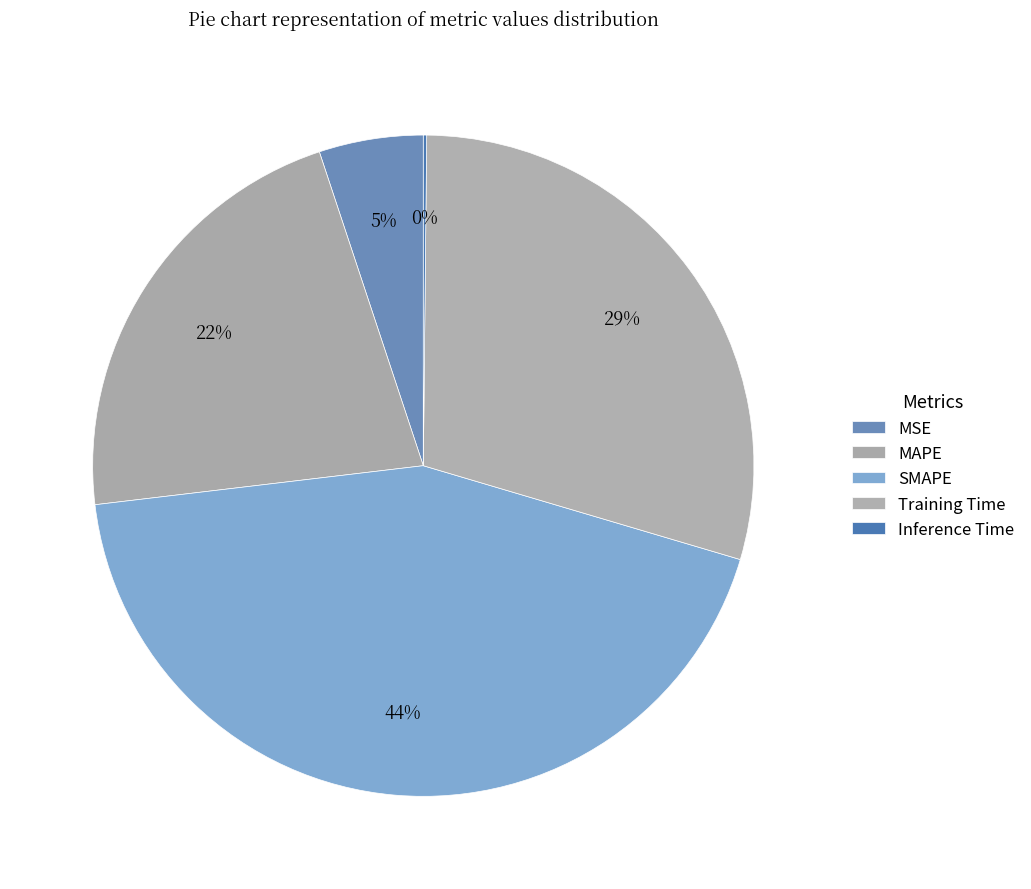

To the nearest percent, what portion does Training Time represent?

29%